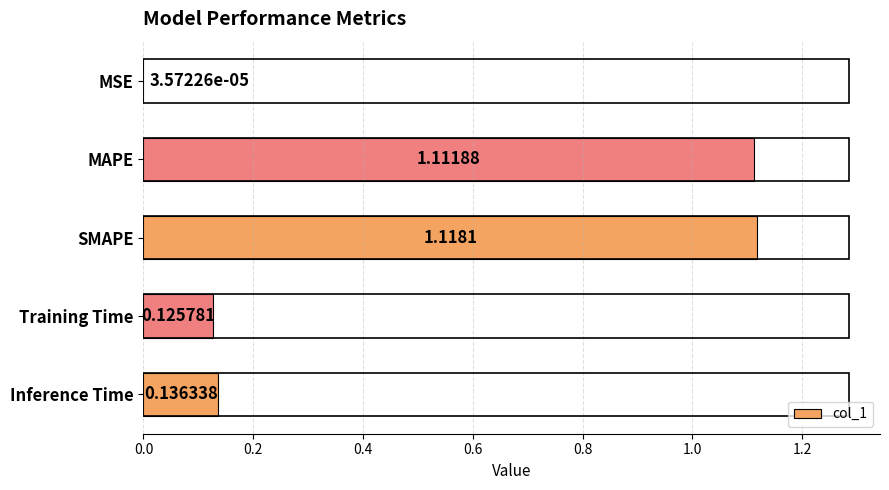

Between MAPE and Inference Time, which is larger?

MAPE